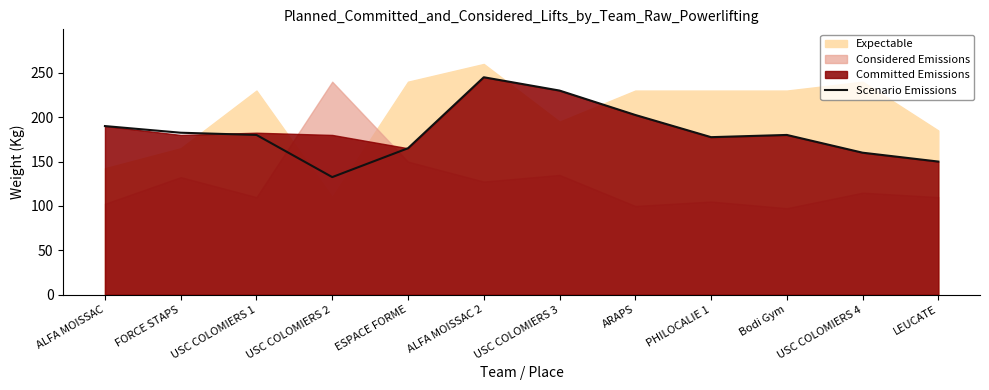

Which category has the highest value in the Scenario Emissions series?

ALFA MOISSAC 2